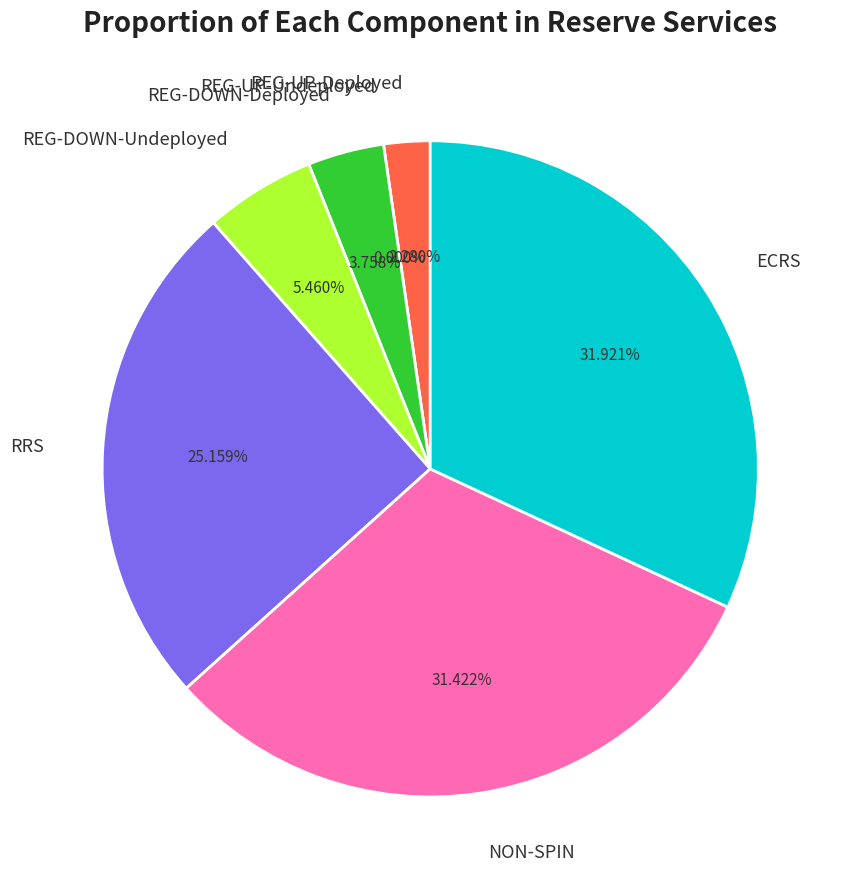

What percentage is the REG-DOWN-Deployed slice, to the nearest percent?

4%